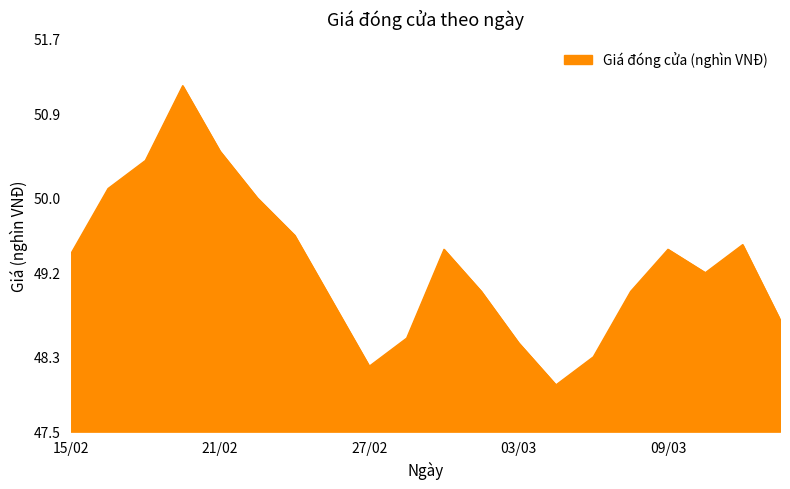

What is the difference between the maximum and minimum values?

3.2